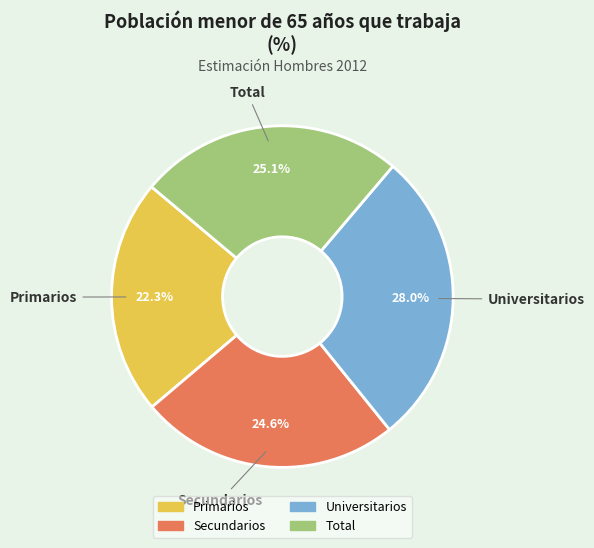

True or false: Secundarios accounts for 25% of the total.

True